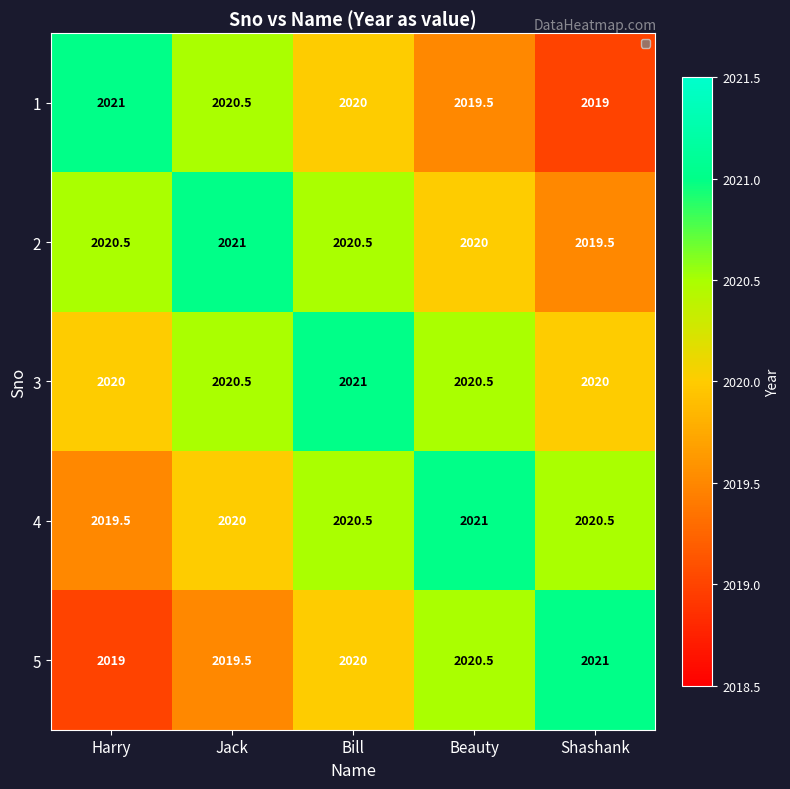

Reading right to left, what are all the values shown in this chart?

1: 2019.0	2019.5	2020.0	2020.5	2021.0
2: 2019.5	2020.0	2020.5	2021.0	2020.5
3: 2020.0	2020.5	2021.0	2020.5	2020.0
4: 2020.5	2021.0	2020.5	2020.0	2019.5
5: 2021.0	2020.5	2020.0	2019.5	2019.0